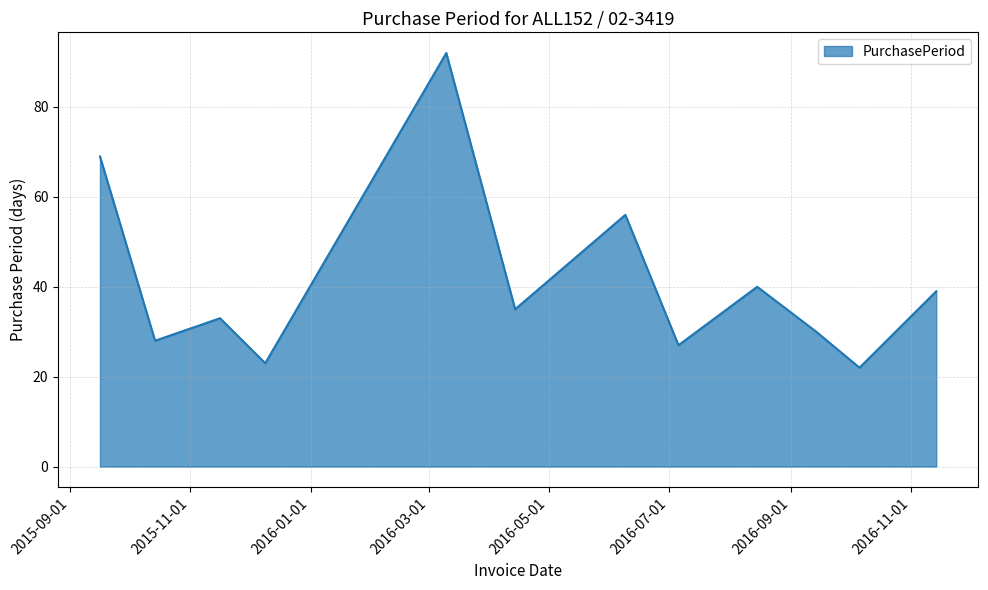

What is the difference between the maximum and minimum values?

70